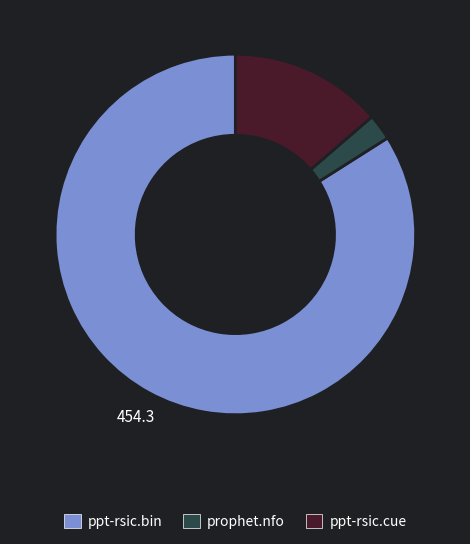

Approximately how many times larger is the value at ppt-rsic.bin compared to ppt-rsic.cue?

6.1